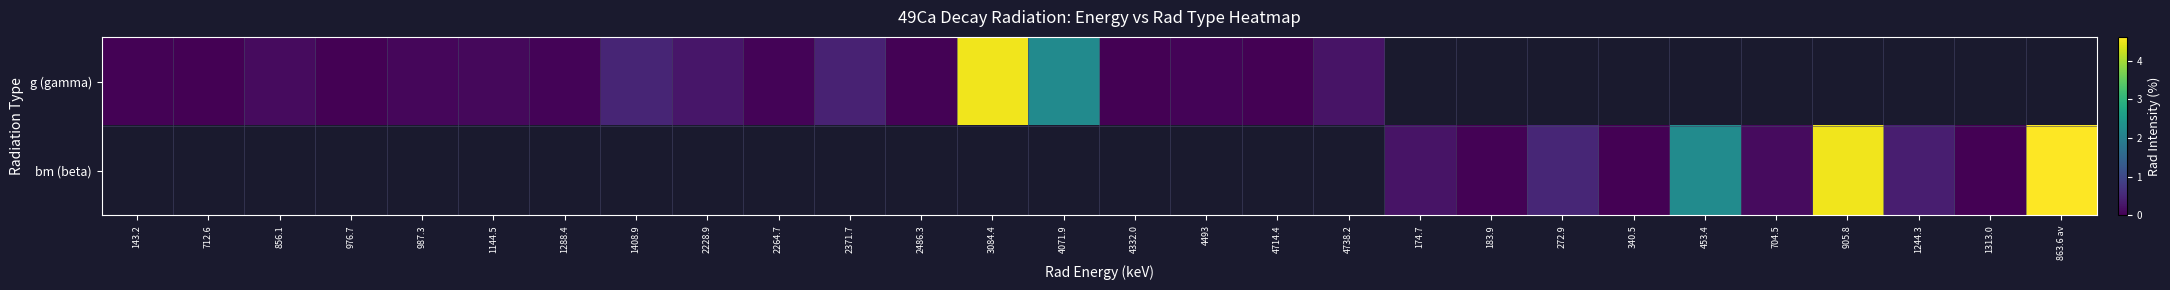

Rank the categories by g (gamma) value from highest to lowest.

3084.4, 4071.9, 1408.9, 2371.7, 2228.9, 4738.2, 856.1, 1144.5, 987.3, 1288.4, 2264.7, 4493, 143.2, 2486.3, 712.6, 976.7, 4332.0, 174.7, 183.9, 272.9, 340.5, 453.4, 704.5, 905.8, 1244.3, 1313.0, 863.6 av, 4714.4